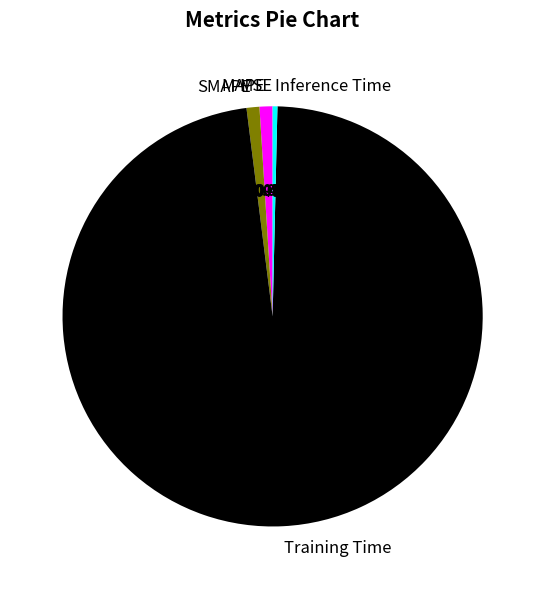

Is there any slice that represents more than half of the pie?

Yes